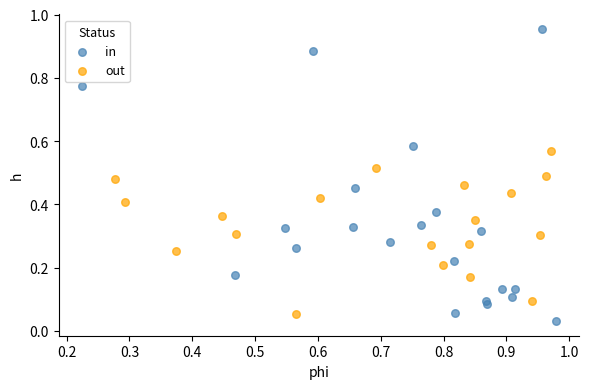

Which series reaches the maximum Y coordinate?

in